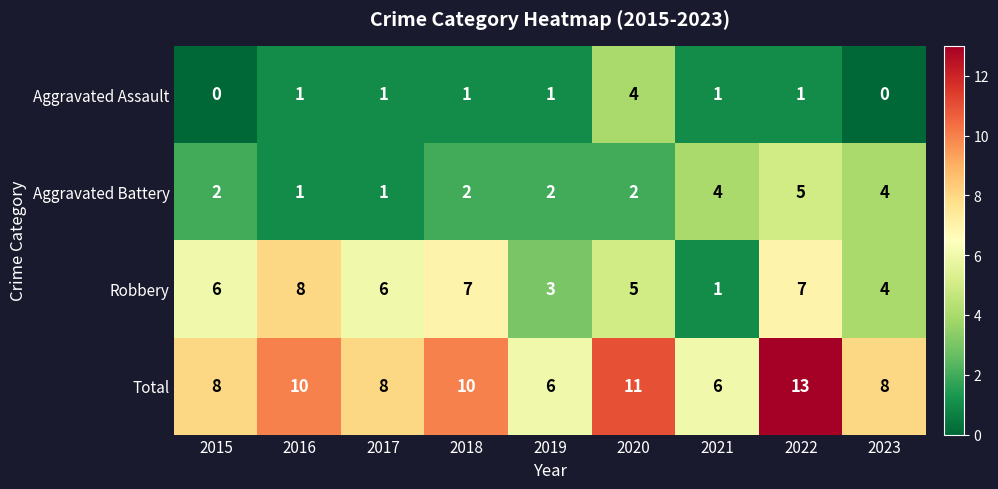

What is the difference between the second highest and minimum values in the Total series?

5